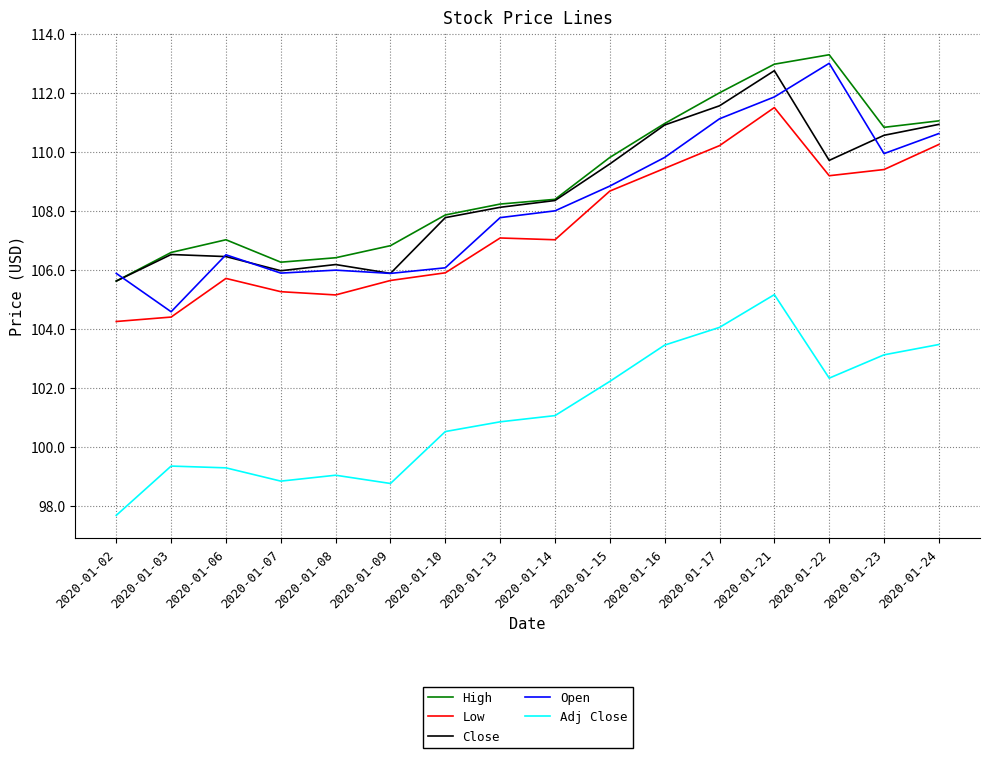

At which label does Low first exceed 107?

2020-01-13